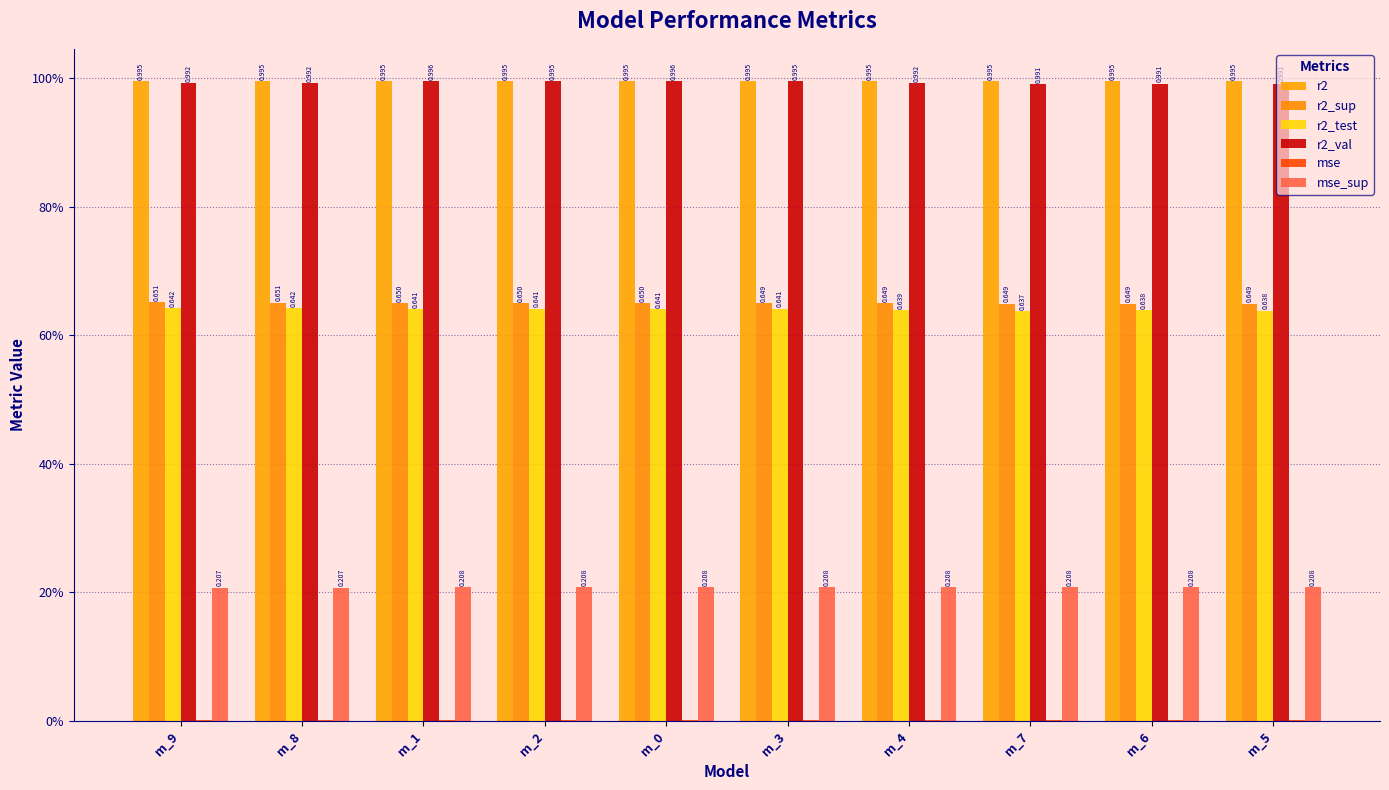

What are all the series names shown in the legend?

r2, r2_sup, r2_test, r2_val, mse, mse_sup